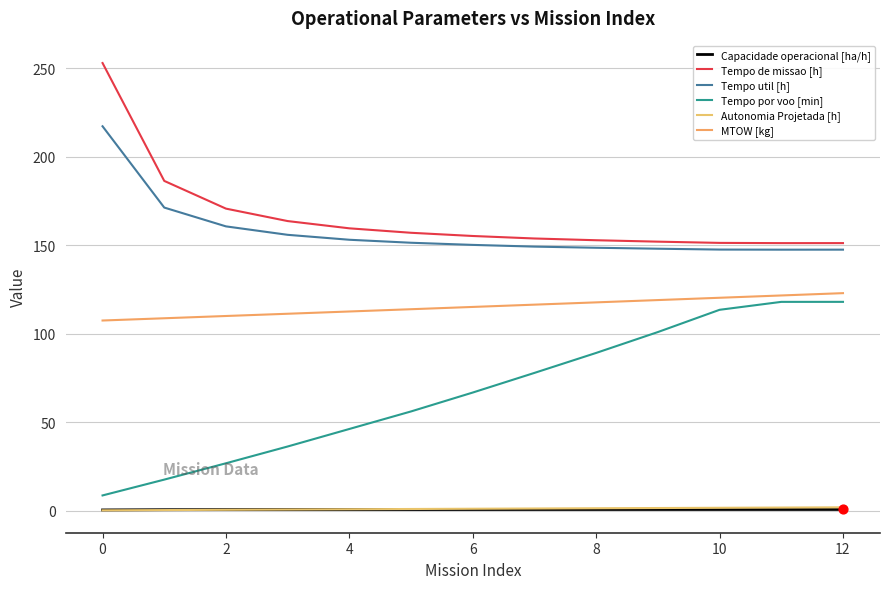

What are all the series names shown in the legend?

Capacidade operacional [ha/h], Tempo de missao [h], Tempo util [h], Tempo por voo [min], Autonomia Projetada [h], MTOW [kg]